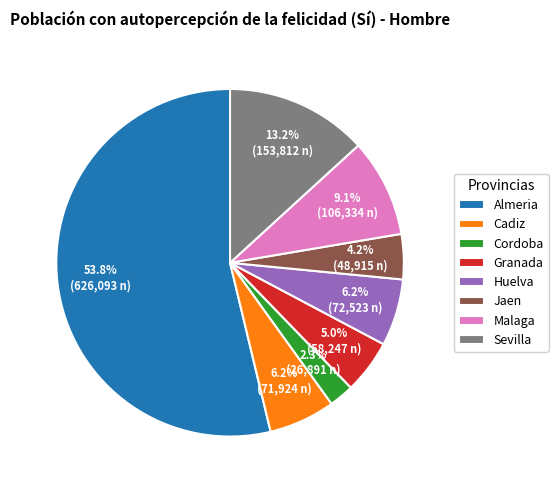

Combined, do Jaen and Almeria account for over 50%?

Yes